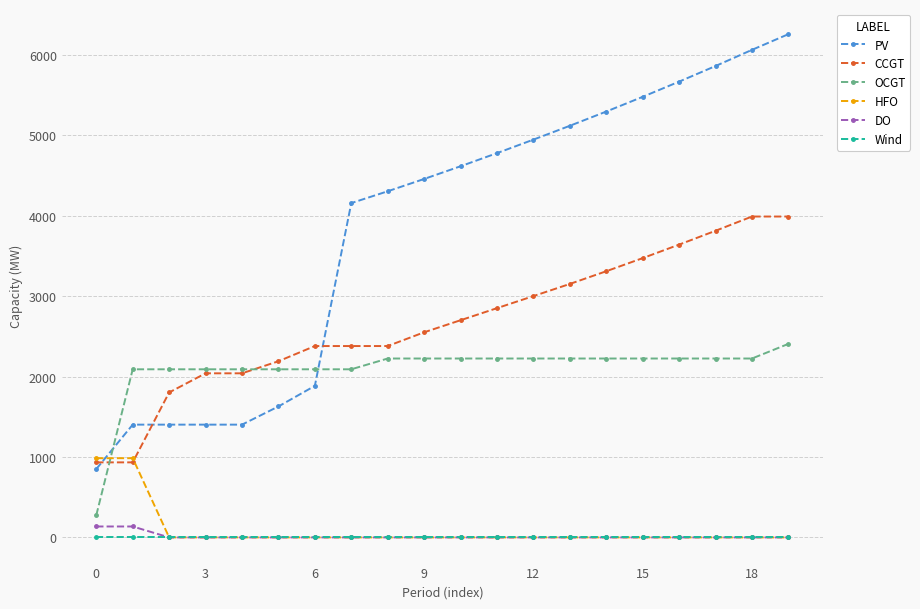

Which series has the largest range (max minus min)?

PV